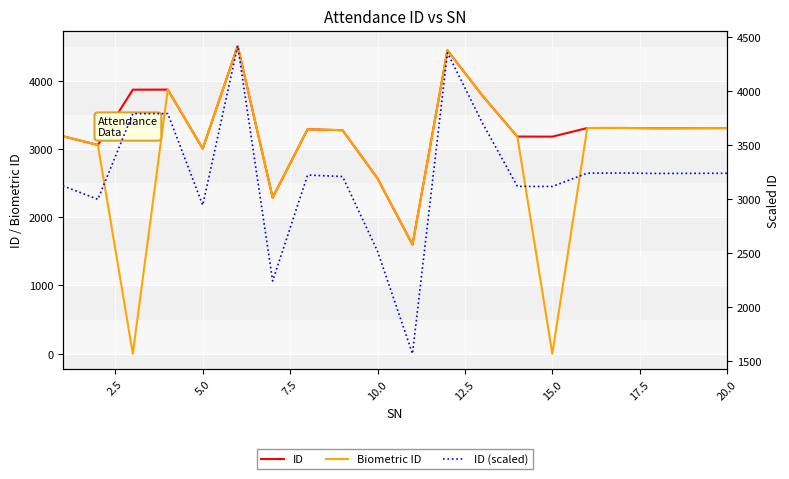

At how many categories does at least one series exceed 1104?

20